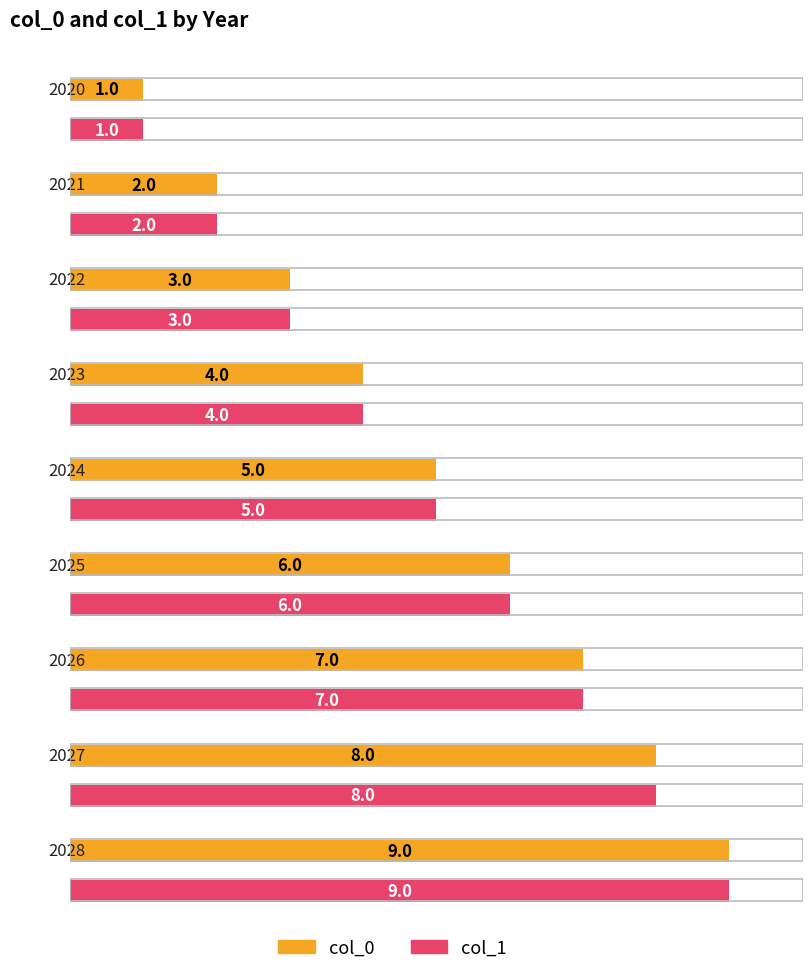

Rank the series by their maximum value, from lowest to highest.

col_0, col_1